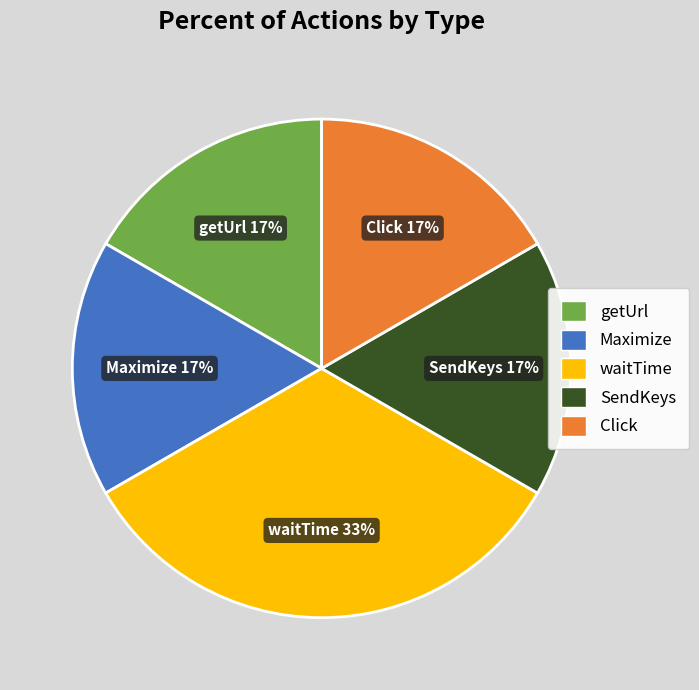

How many slices are in this pie chart?

5